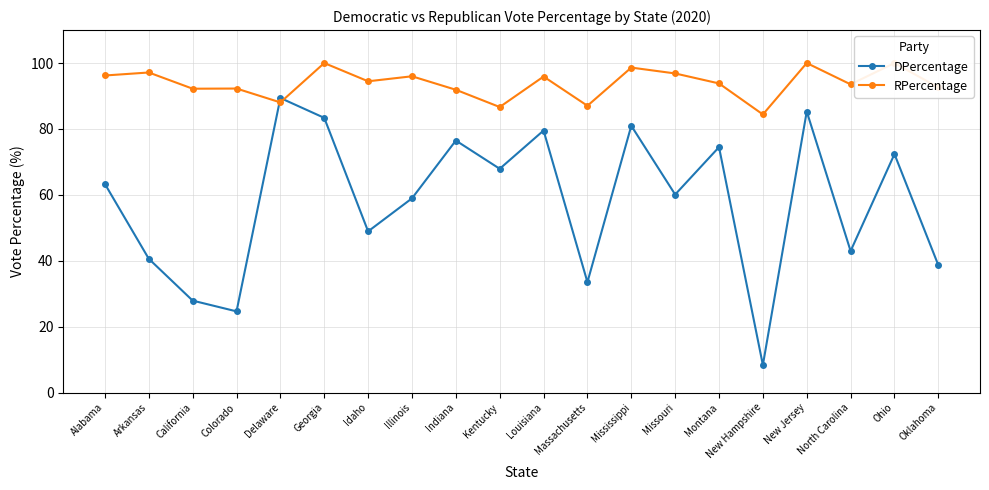

How many data points in DPercentage are less than 63?

10